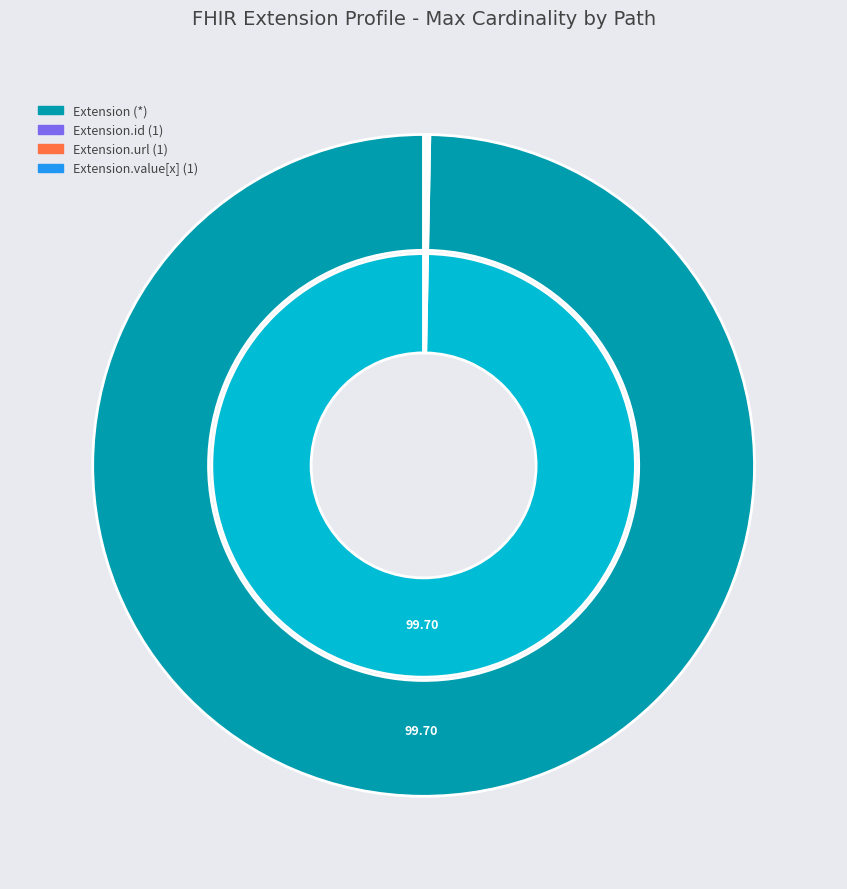

To the nearest percent, what is the average slice percentage?

25%